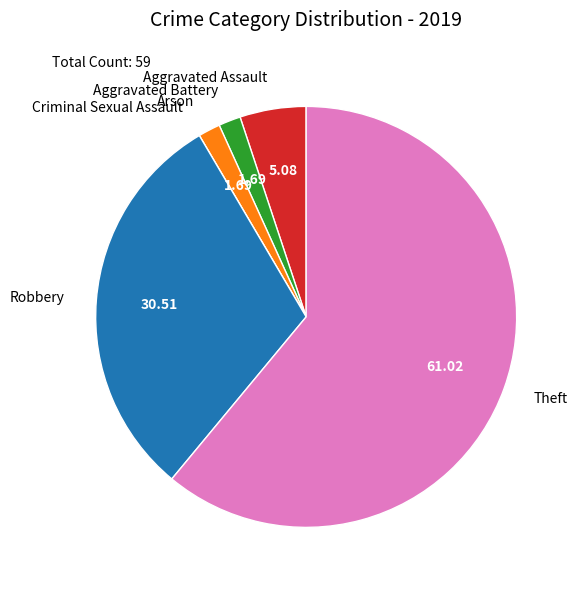

Combined, do Aggravated Assault and Robbery account for over 50%?

No